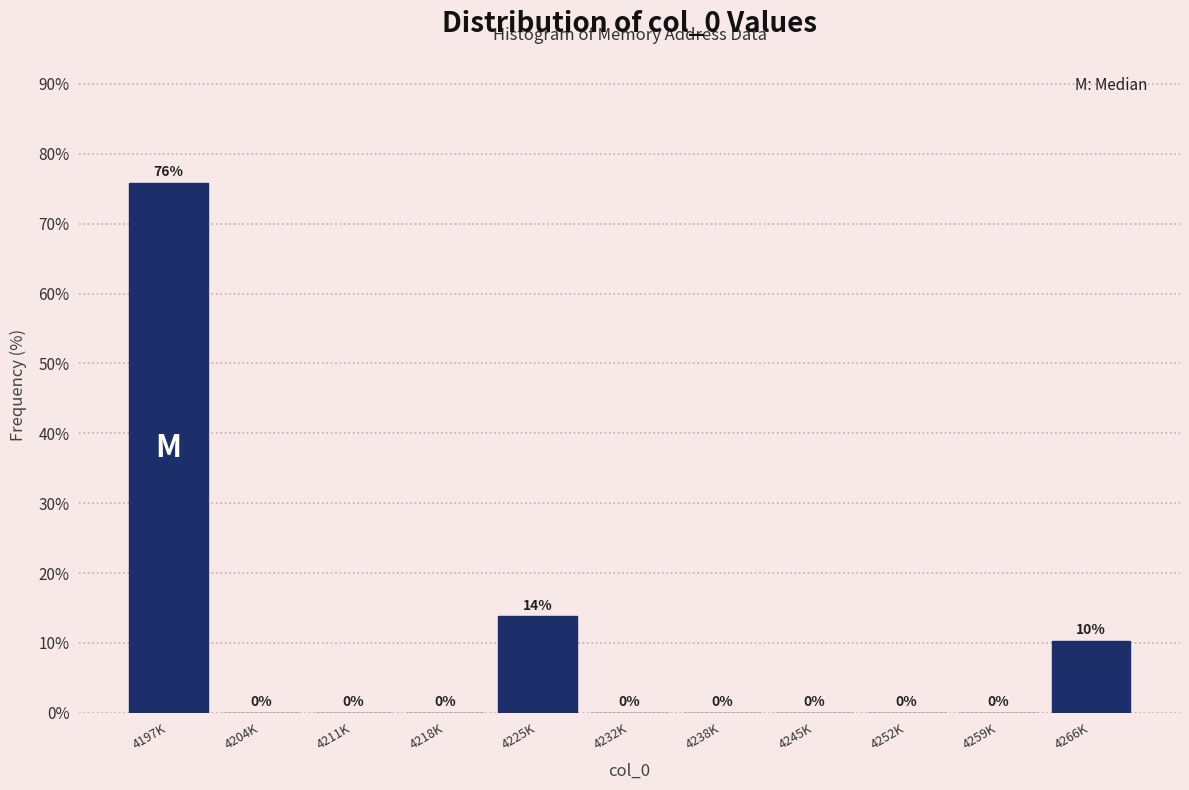

What is the sum of all values?

100.0